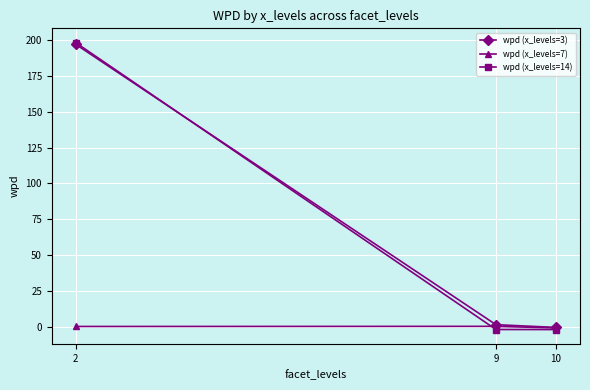

Which series has the widest spread of values?

wpd (x_levels=14)